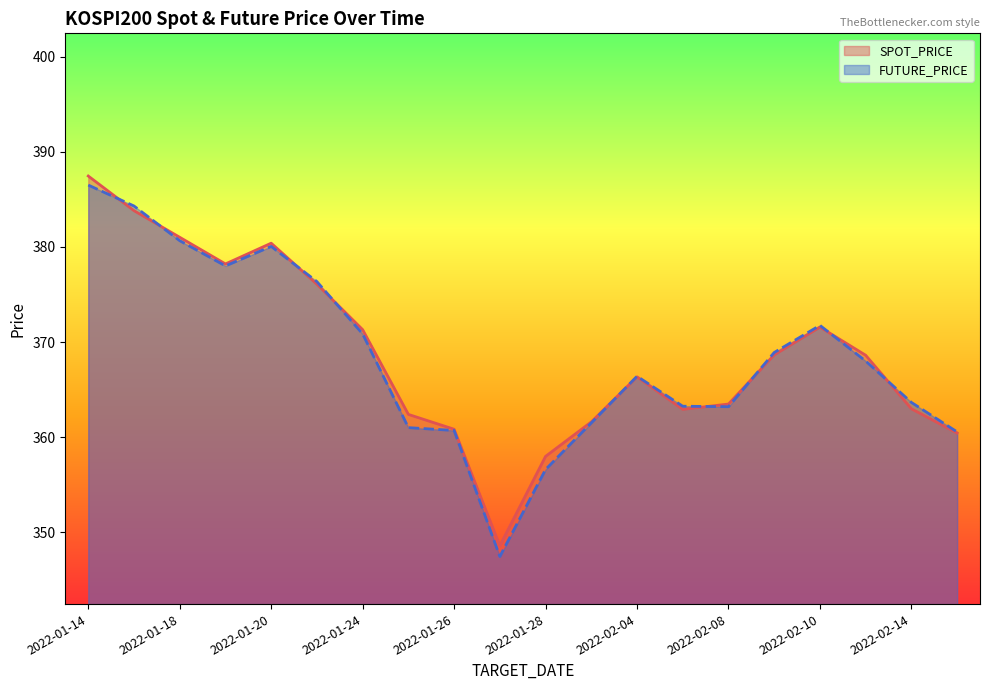

Where is SPOT_PRICE nearest to the value 368?

2022-02-11